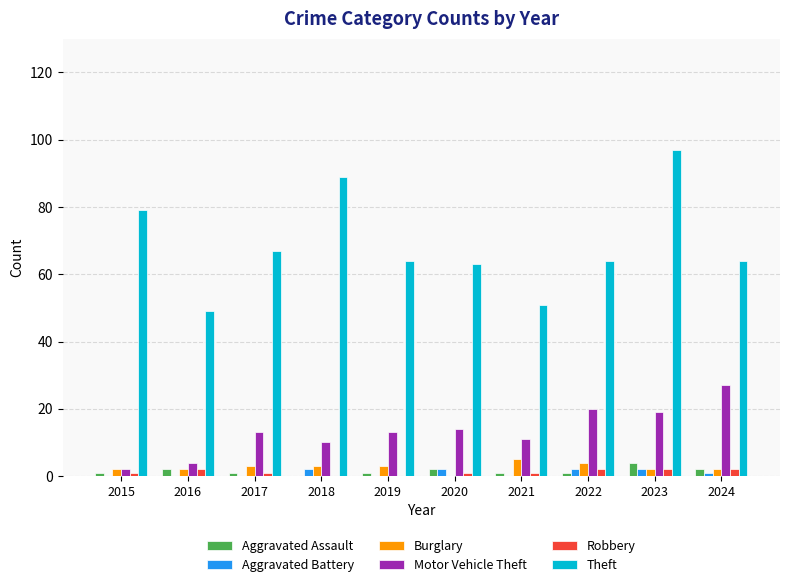

What is the spread (max minus min) of values at 2019?

64